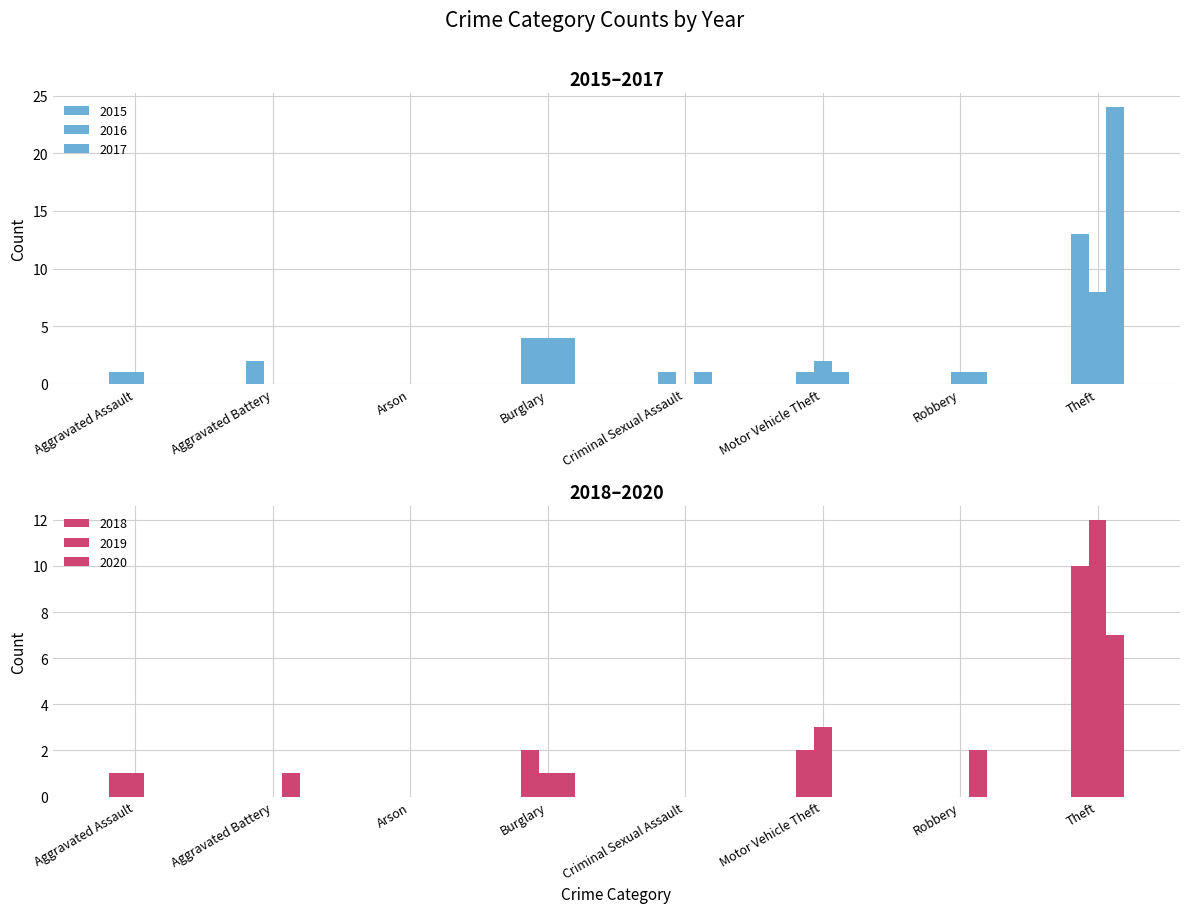

What is the highest value of the 2018 series?

10